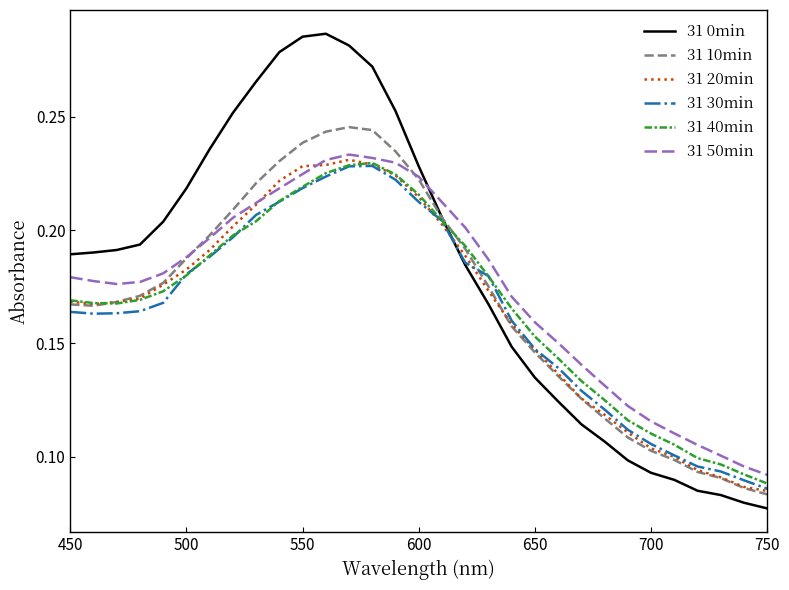

Which series has the largest range (max minus min)?

31 0min